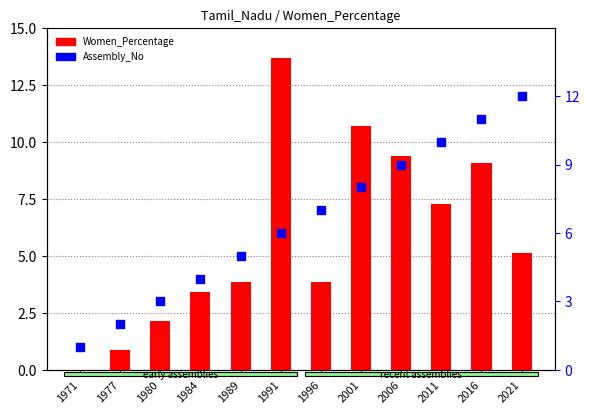

What is the total value across all series at 1971?

1.0